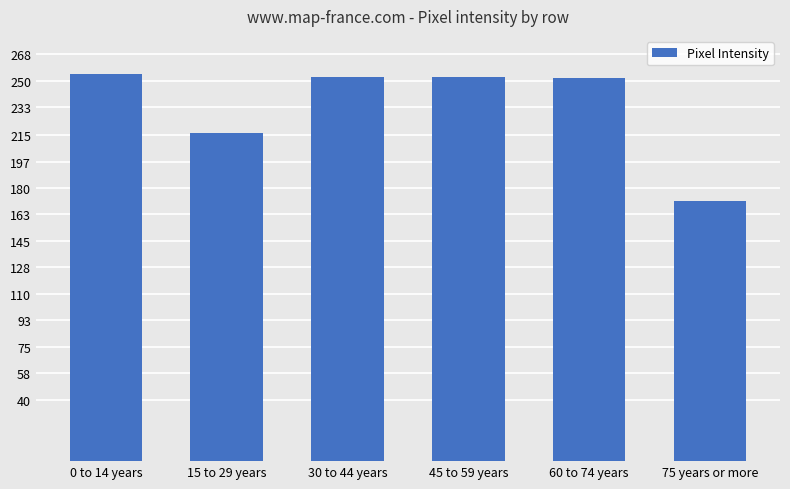

How many distinct data groups are displayed?

1